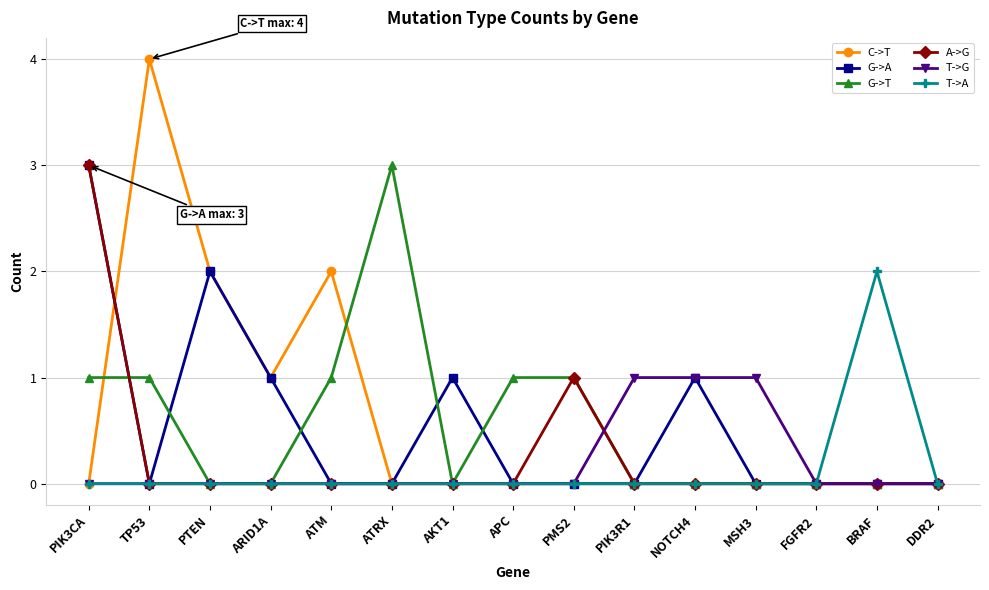

True or false: C->T has more than 1 interior local peaks.

True